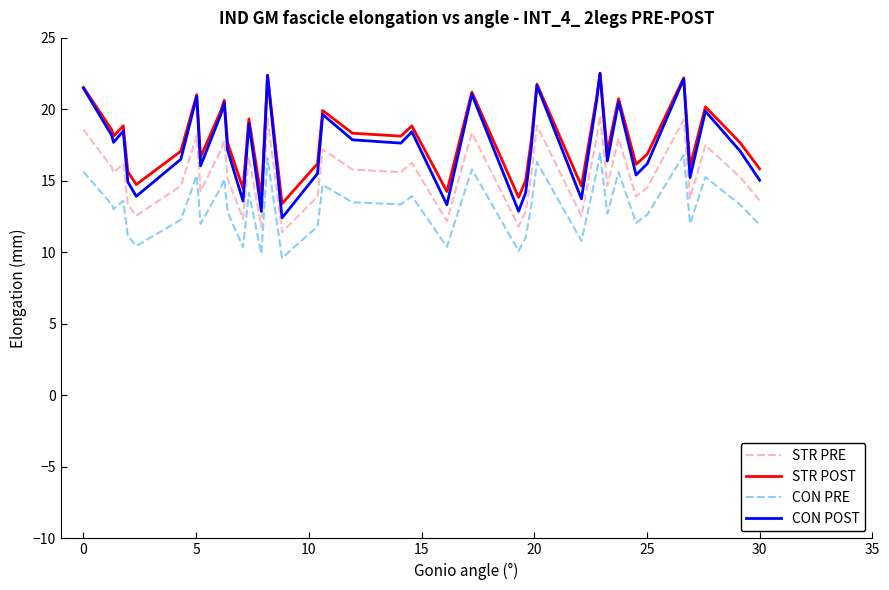

Does the chart display data point markers on the line(s)?

No